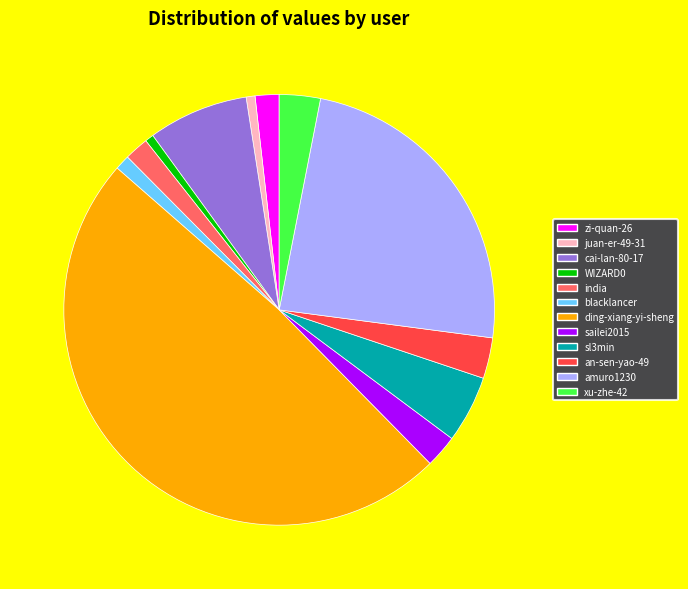

Is it true that sl3min is 5% of the pie?

True